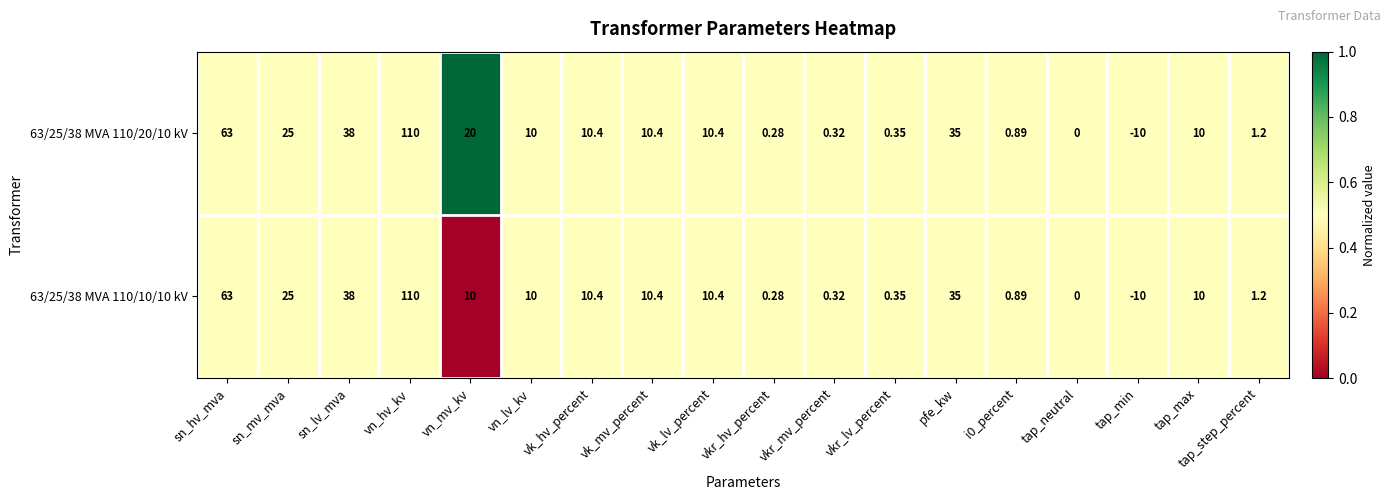

What is the maximum value shown in the chart?

110.0